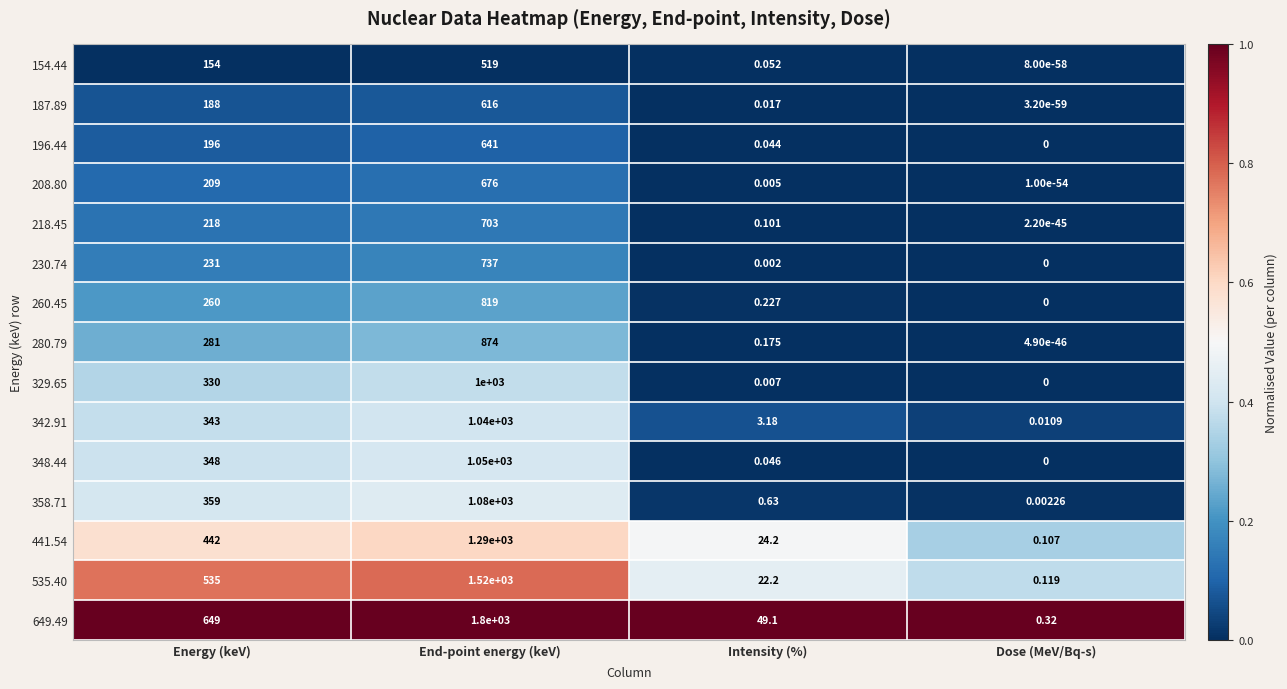

List the labels in order of 154.44 value, smallest first.

Dose (MeV/Bq-s), Intensity (%), Energy (keV), End-point energy (keV)